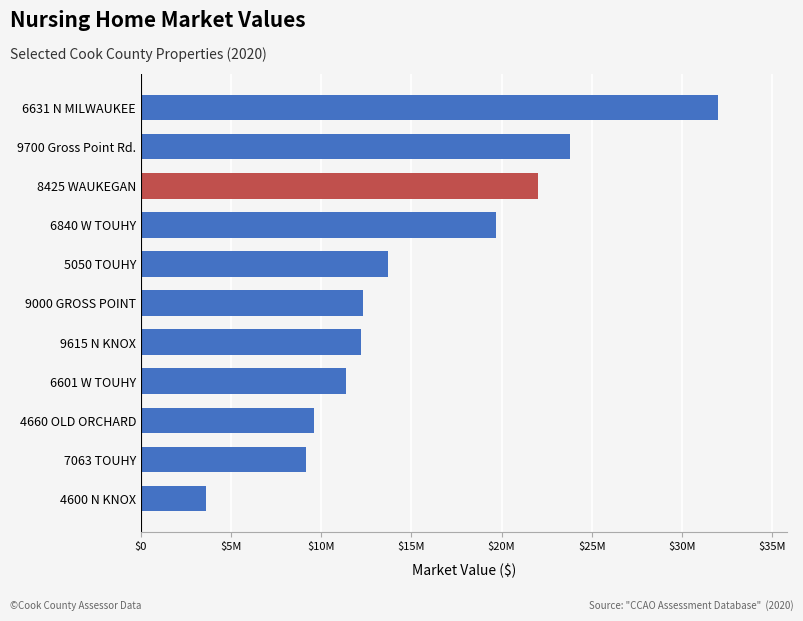

Does the chart contain any negative values?

No